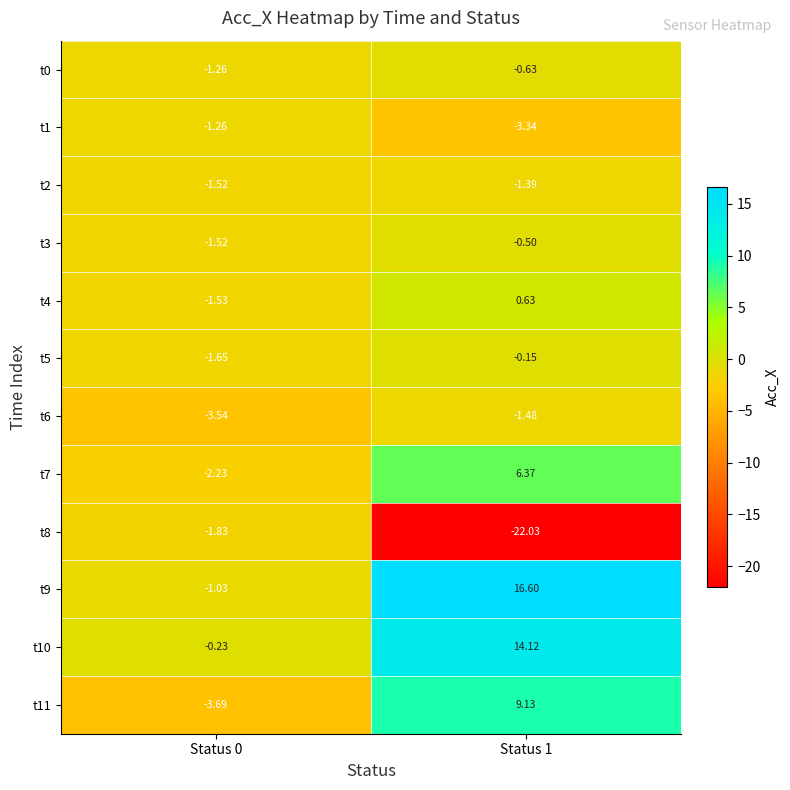

How many data points does each series have?

2